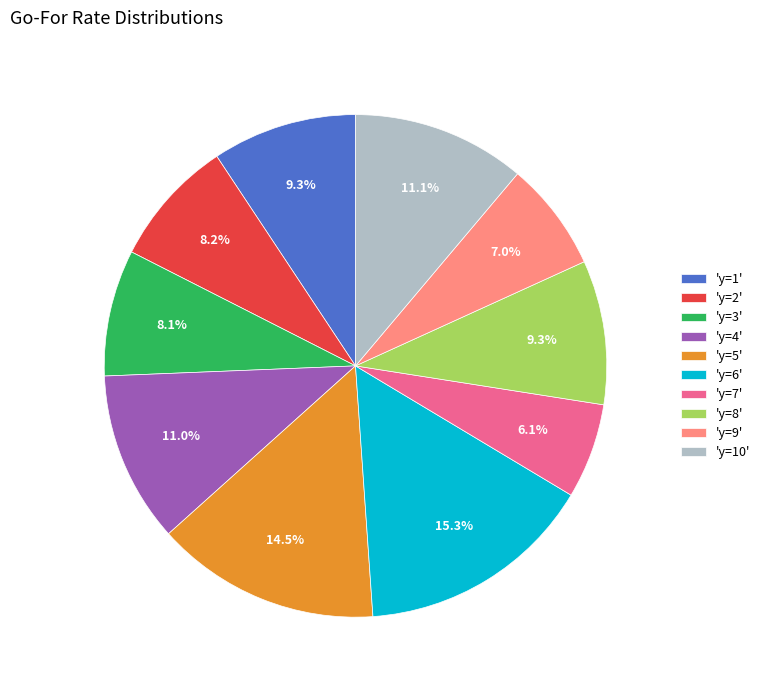

What percentage is NOT represented by 'y=6'?

84.7%